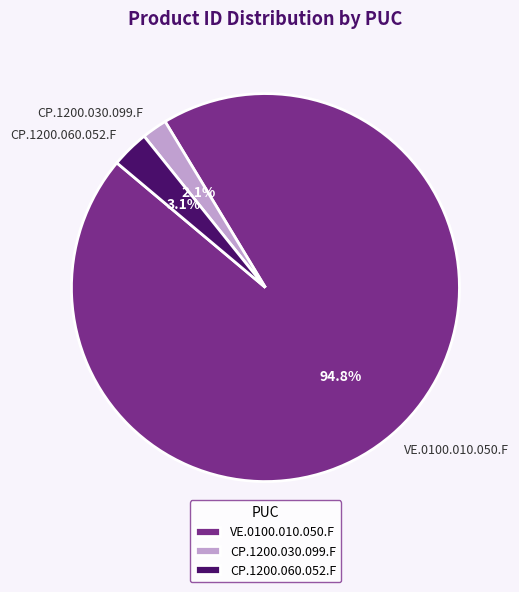

What is the smallest slice in the pie chart?

CP.1200.030.099.F